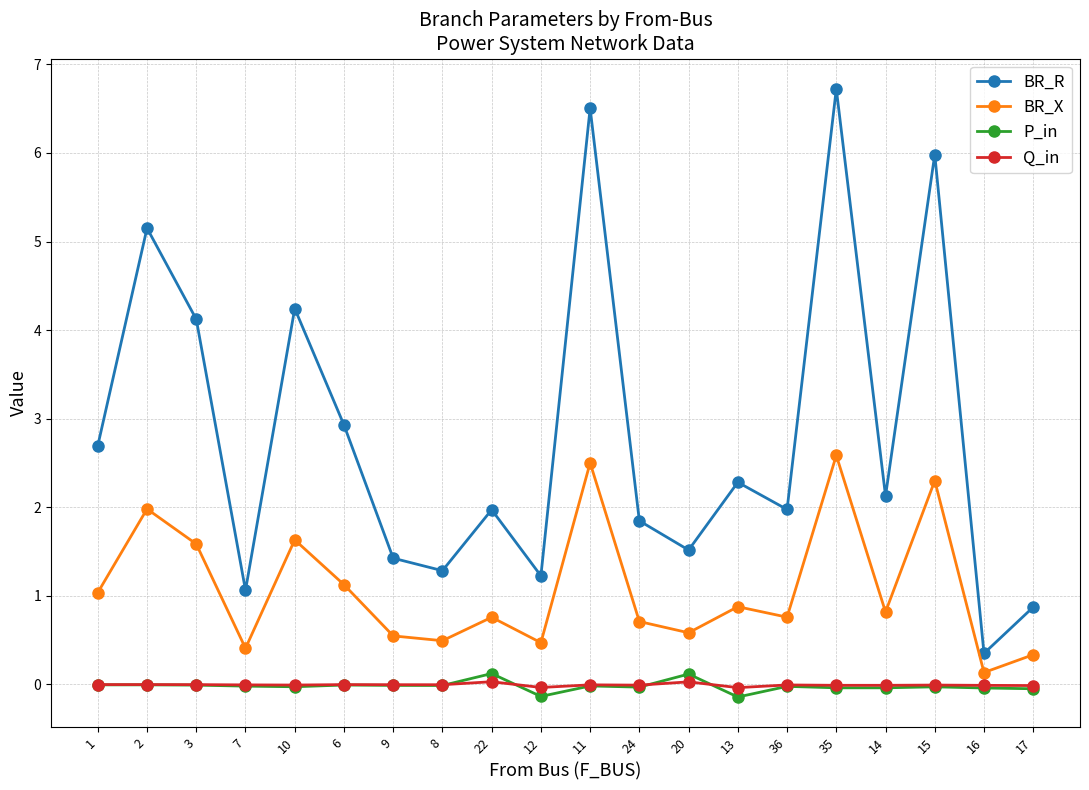

Count the number of data series in this chart.

4